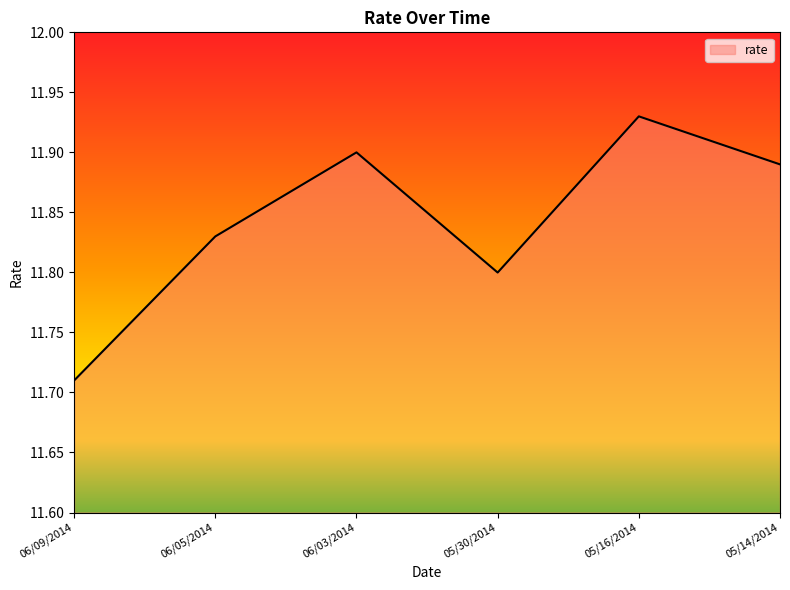

What is the ratio of the value at 05/14/2014 to the value at 06/05/2014?

1.0